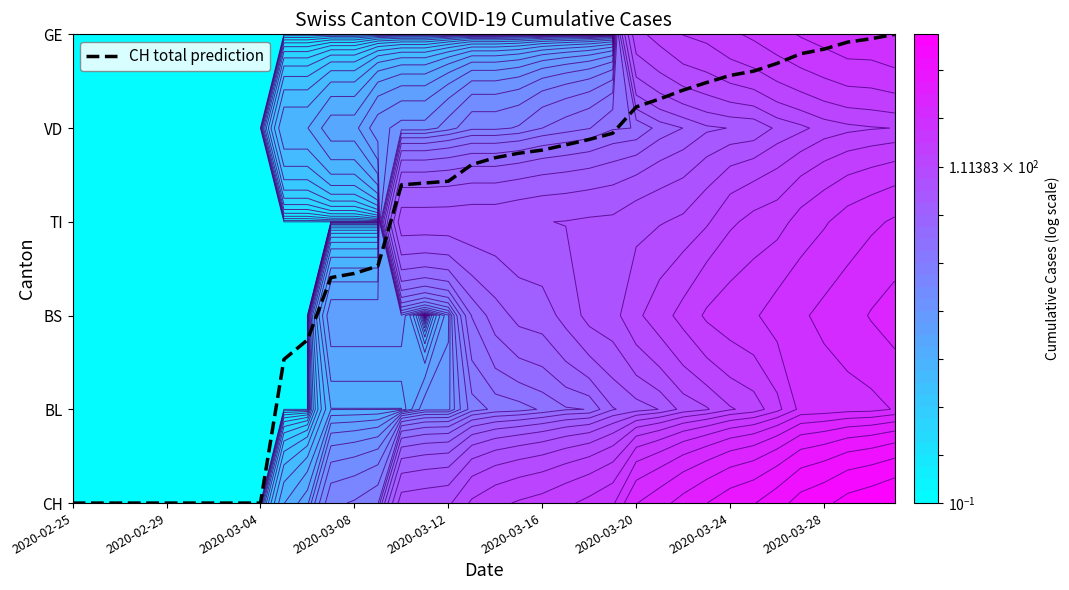

Where is the data nearest to the value 2?

10